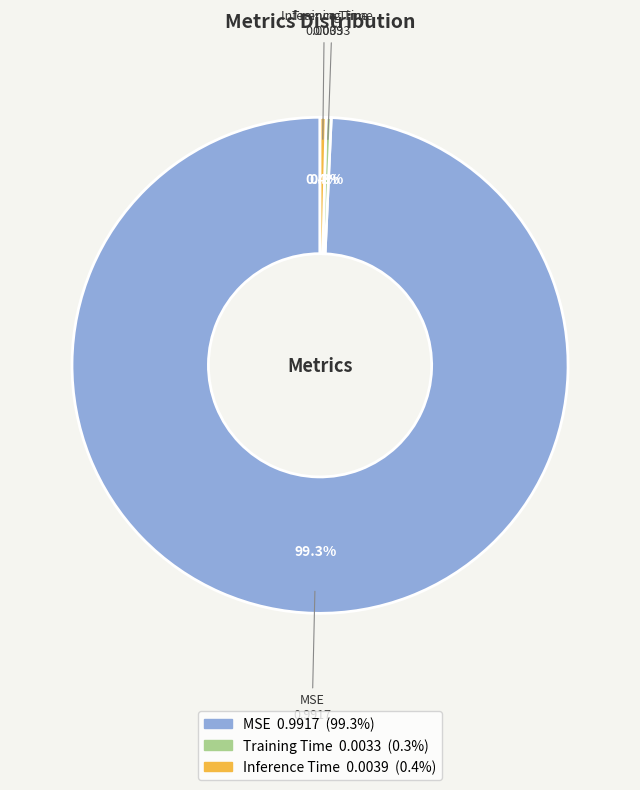

Does MSE represent more than half of the total?

Yes